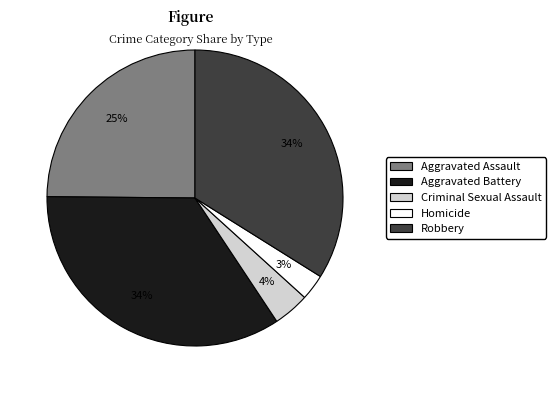

Which category has the smallest portion of the pie?

Homicide